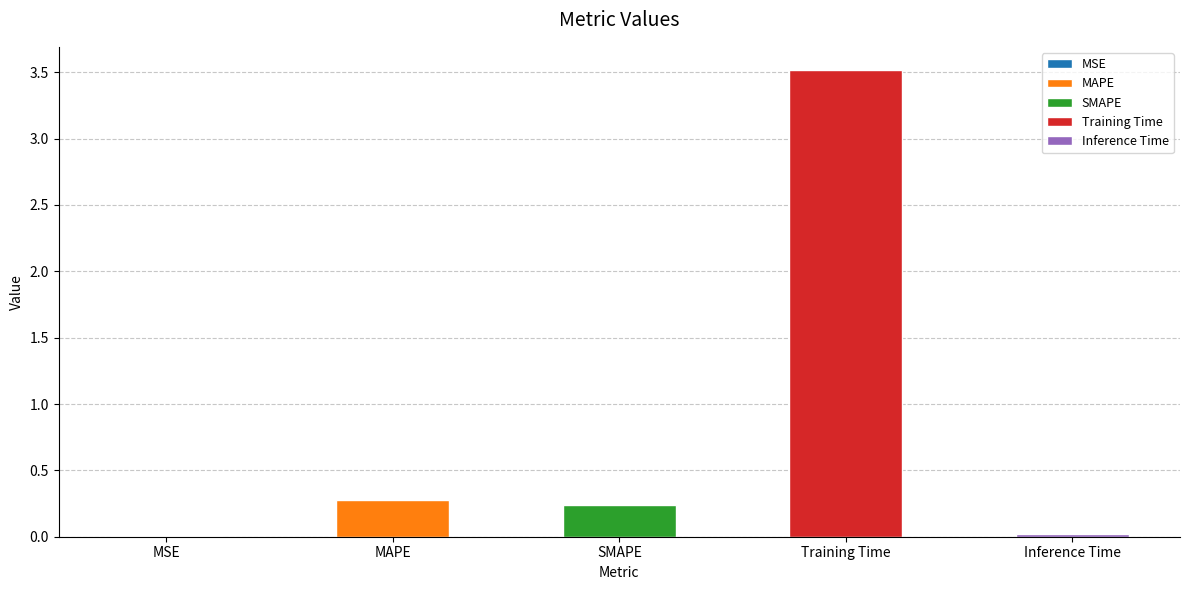

The value at SMAPE is 0.1. True or false?

False